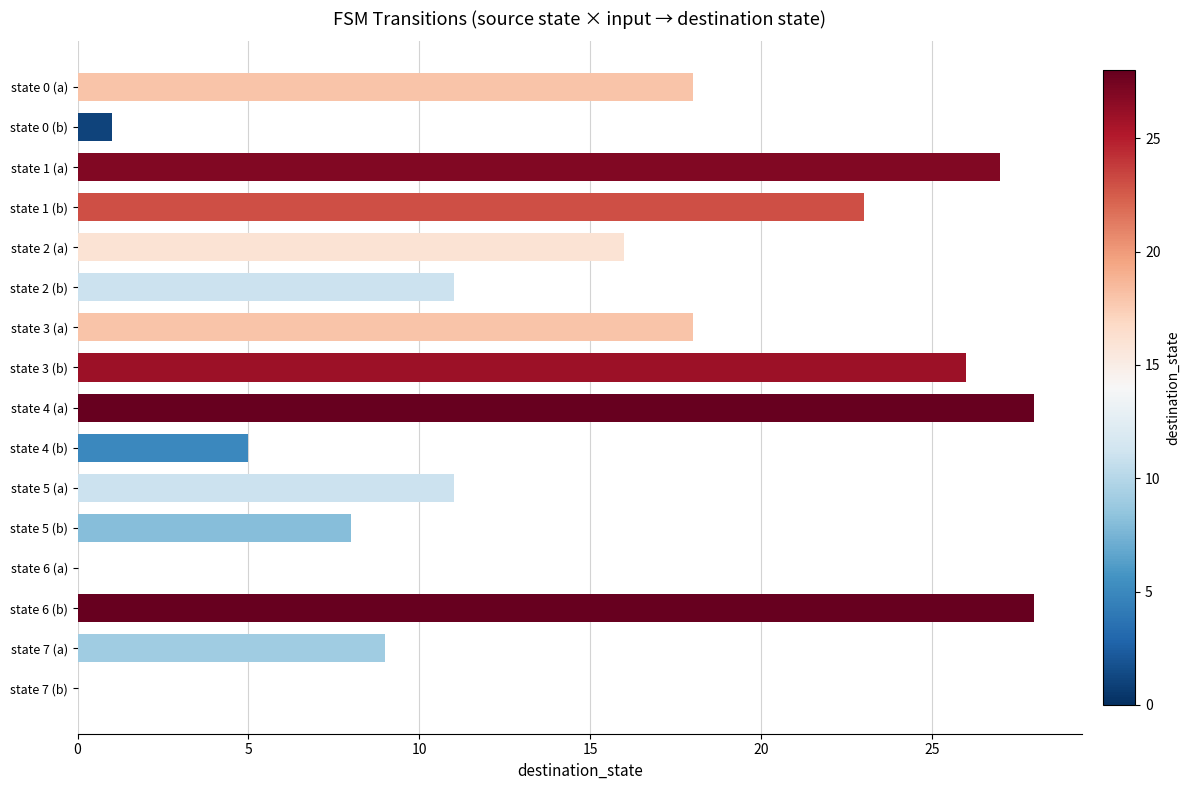

True or false: the data shows 5 at state 4 (b).

True